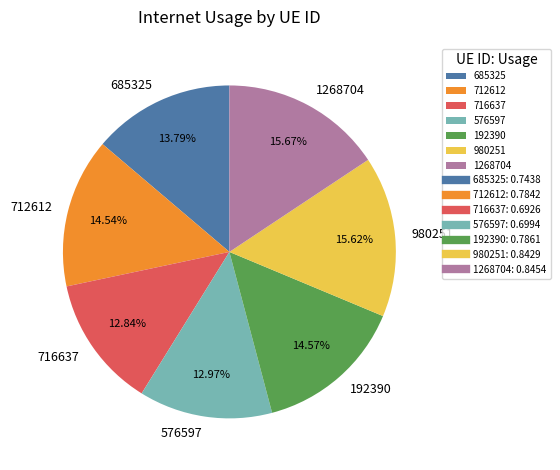

What portion of the pie excludes 716637?

87.2%